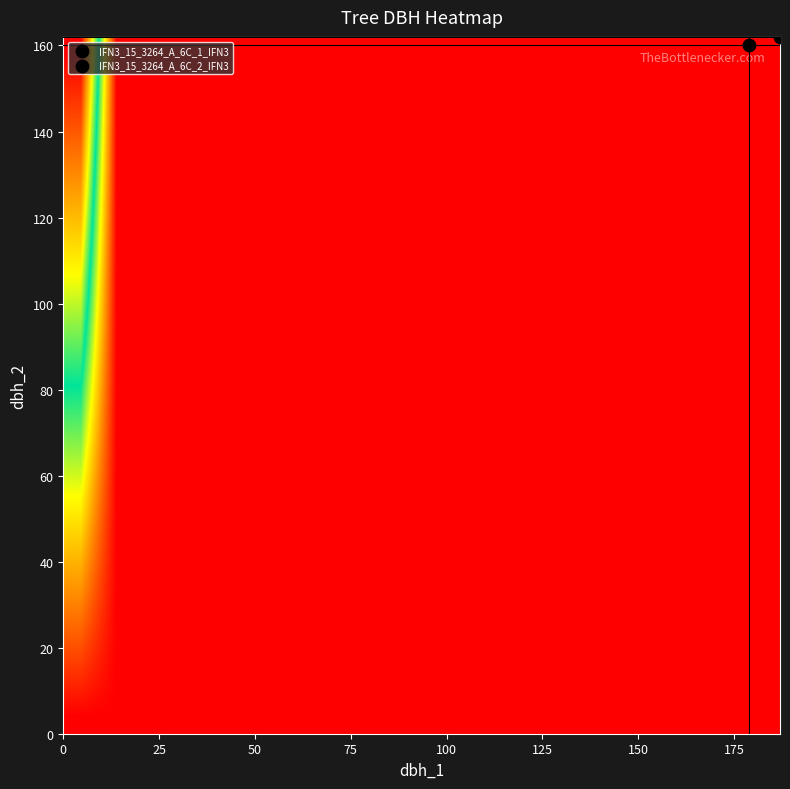

What is the greatest value displayed?

1.0